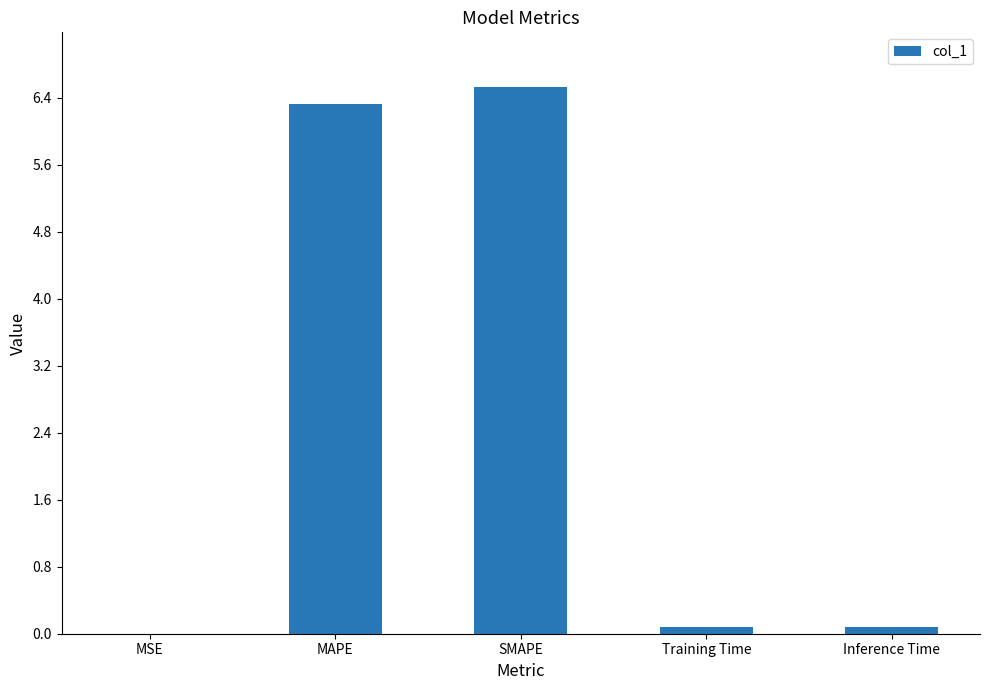

What is the difference between the values at MSE and MAPE?

6.3